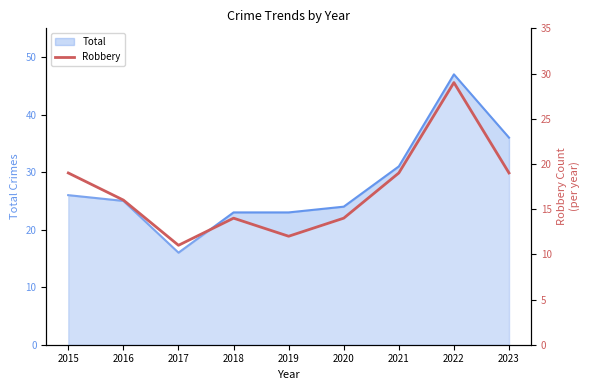

Is it true that the value at 2023 is 33?

False